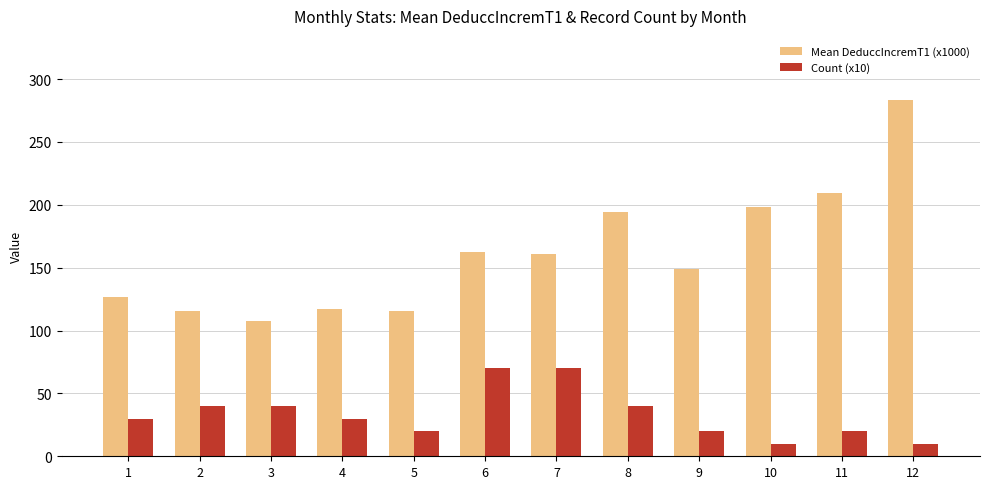

Are the bars grouped side by side (vs. stacked)?

Yes